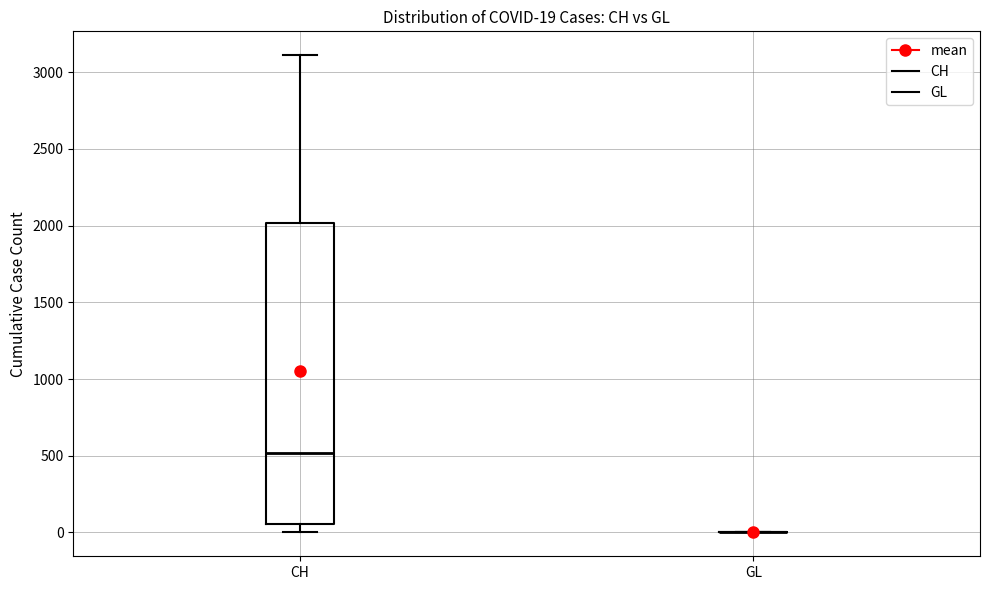

Which box is the tallest, from its lower edge to its upper edge?

CH